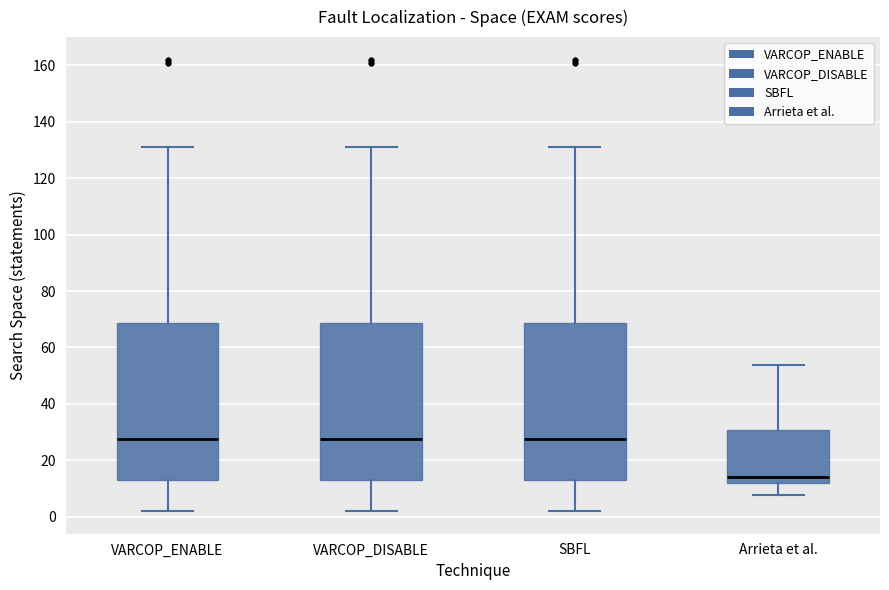

Reading left to right, read every box against the y-axis: the position of its median line, the range the box covers, and the ends of its whiskers. The values are not printed on the chart, so give them approximately, as read against the axis.

VARCOP_ENABLE: median 28, box 14 to 68, whiskers 2 to 132
VARCOP_DISABLE: median 28, box 14 to 68, whiskers 2 to 132
SBFL: median 28, box 14 to 68, whiskers 2 to 132
Arrieta et al.: median 14, box 12 to 30, whiskers 8 to 54